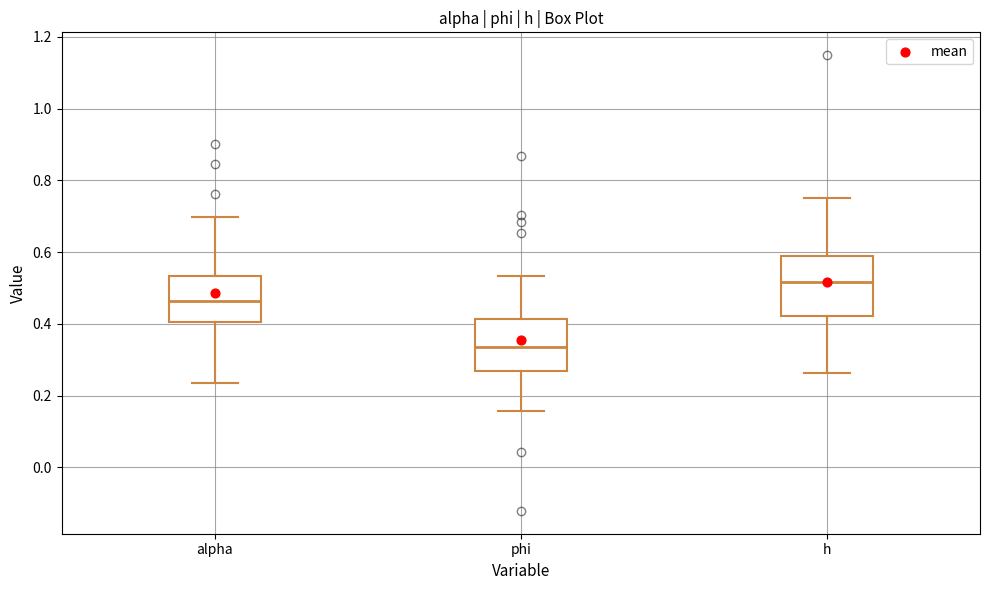

Which box's median line is the lowest?

phi